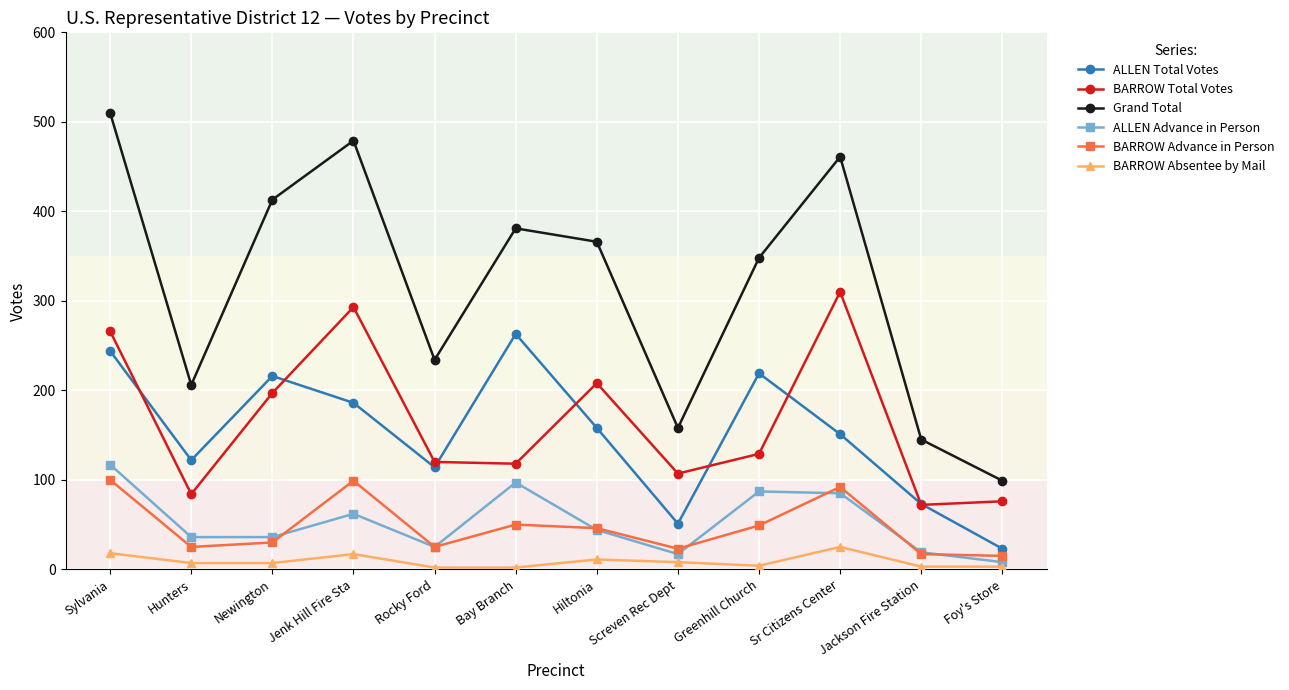

What is the label of the 4th point from the right?

Greenhill Church